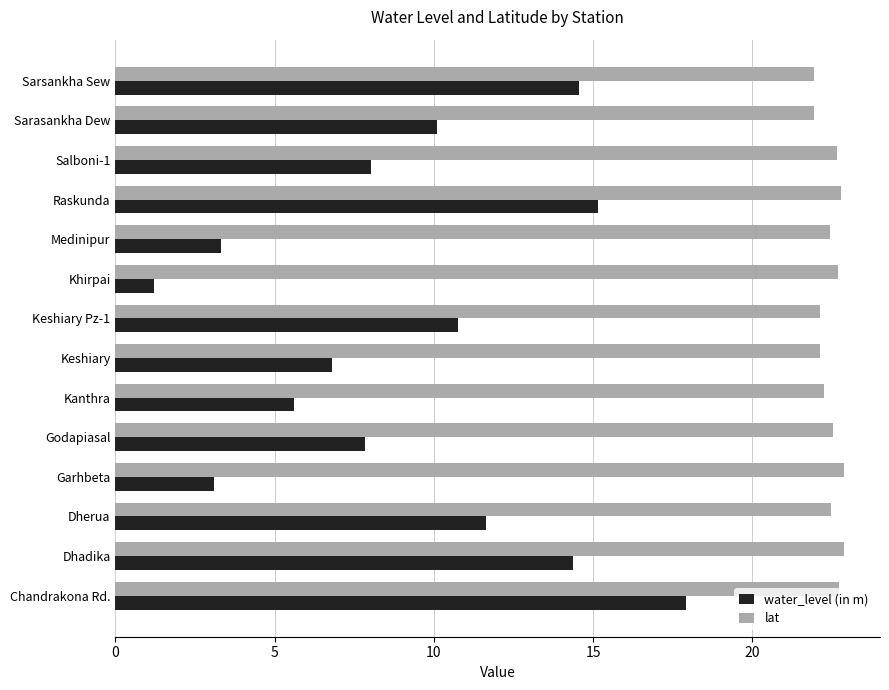

Count the number of data series in this chart.

2